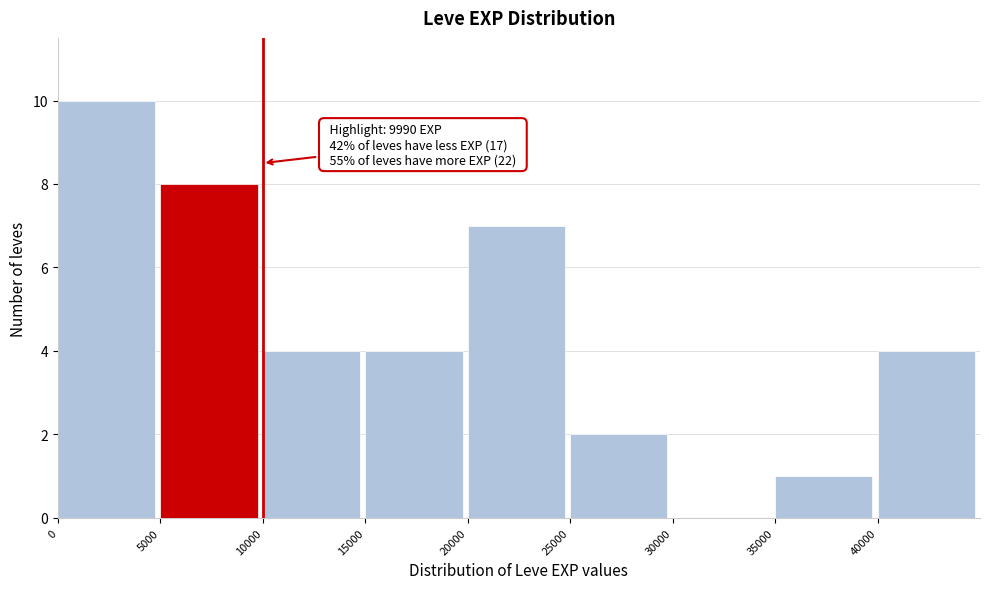

Over which range of the x-axis is the bar tallest?

0 to 5000